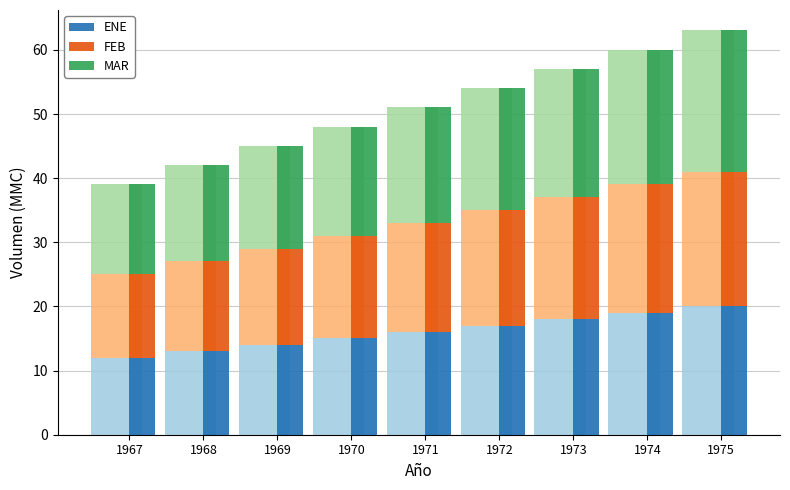

What is the average value of the ENE series?

16.0